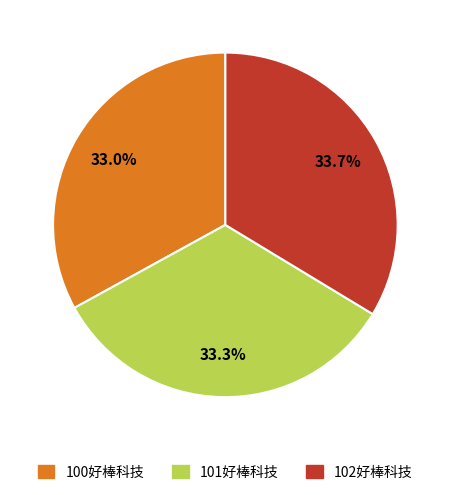

Is there a majority slice in this chart?

No